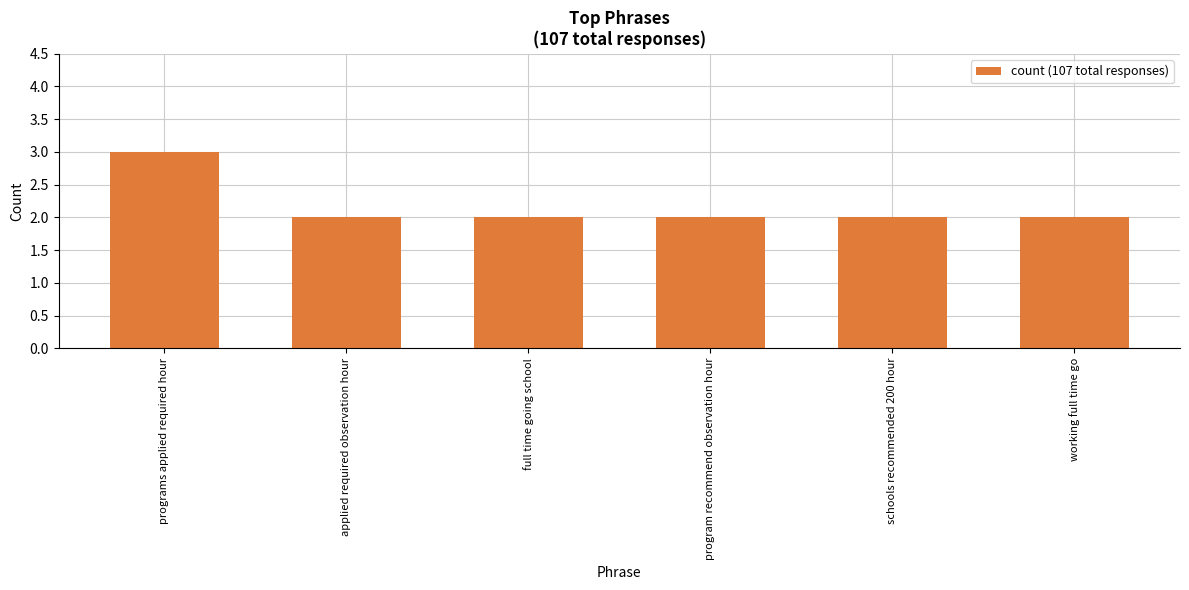

Which label corresponds to the largest value in the chart?

programs applied required hour